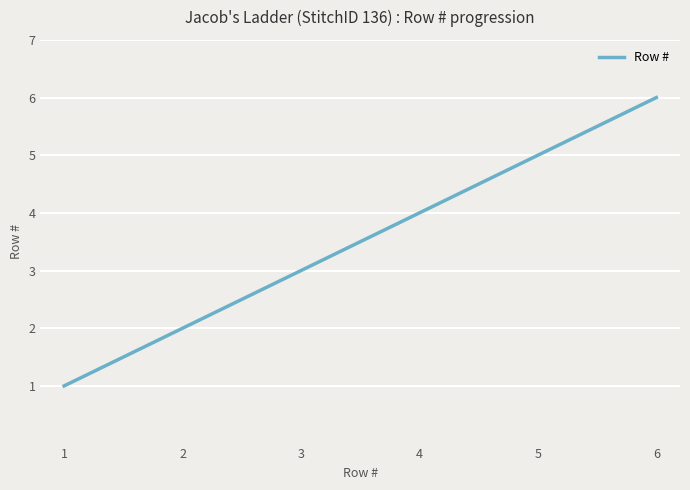

Count the number of data series in this chart.

1